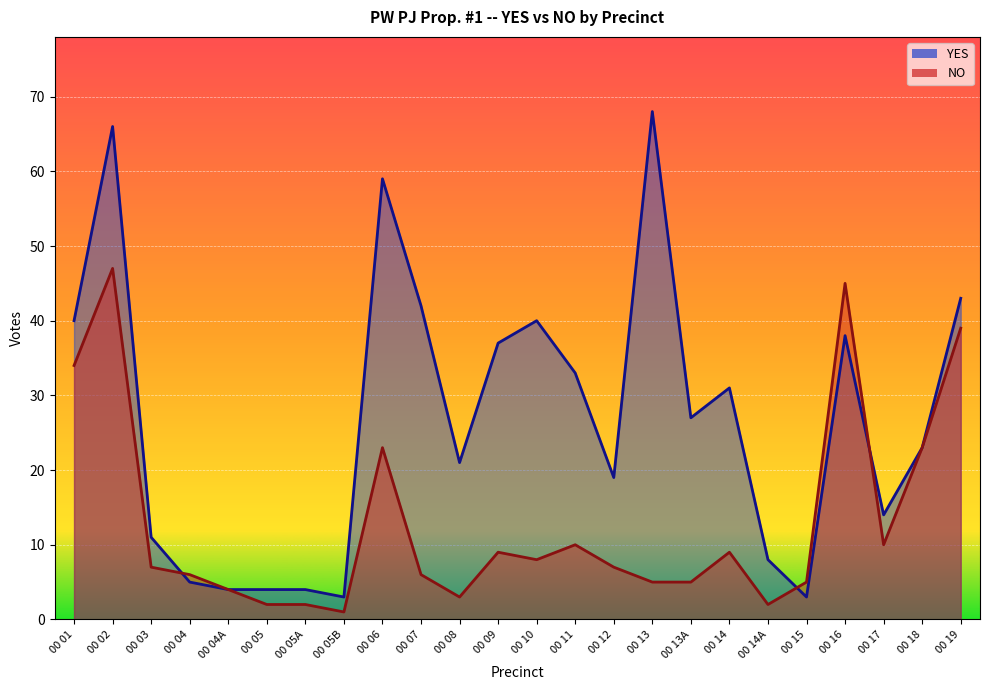

Reading right to left, transcribe all the data shown in this chart.

YES: 00 19=43	00 18=23	00 17=14	00 16=38	00 15=3	00 14A=8	00 14=31	00 13A=27	00 13=68	00 12=19	00 11=33	00 10=40	00 09=37	00 08=21	00 07=42	00 06=59	00 05B=3	00 05A=4	00 05=4	00 04A=4	00 04=5	00 03=11	00 02=66	00 01=40
NO: 00 19=39	00 18=23	00 17=10	00 16=45	00 15=5	00 14A=2	00 14=9	00 13A=5	00 13=5	00 12=7	00 11=10	00 10=8	00 09=9	00 08=3	00 07=6	00 06=23	00 05B=1	00 05A=2	00 05=2	00 04A=4	00 04=6	00 03=7	00 02=47	00 01=34